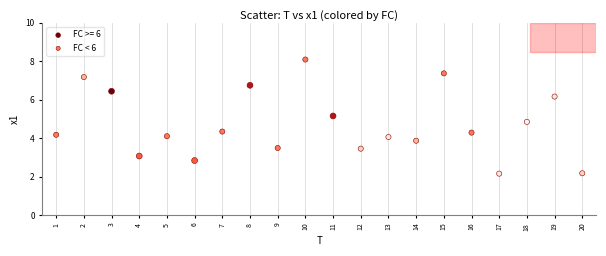

Which series reaches the maximum Y coordinate?

FC < 6